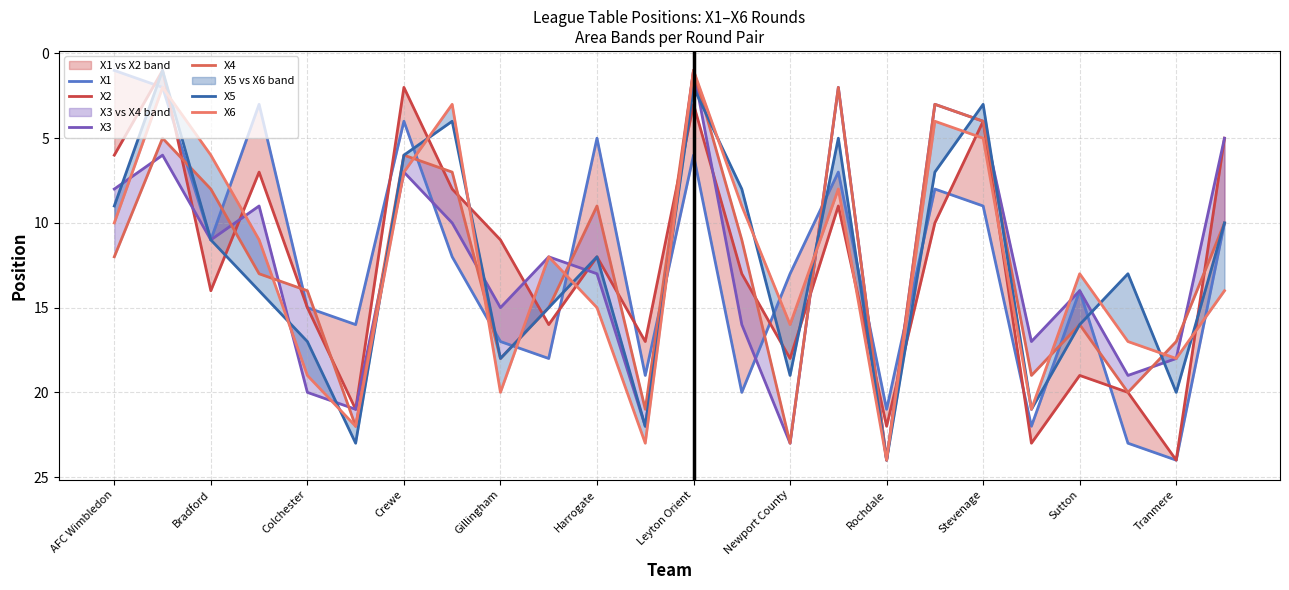

In X6, how many points are higher than both neighbors (excluding endpoints)?

7